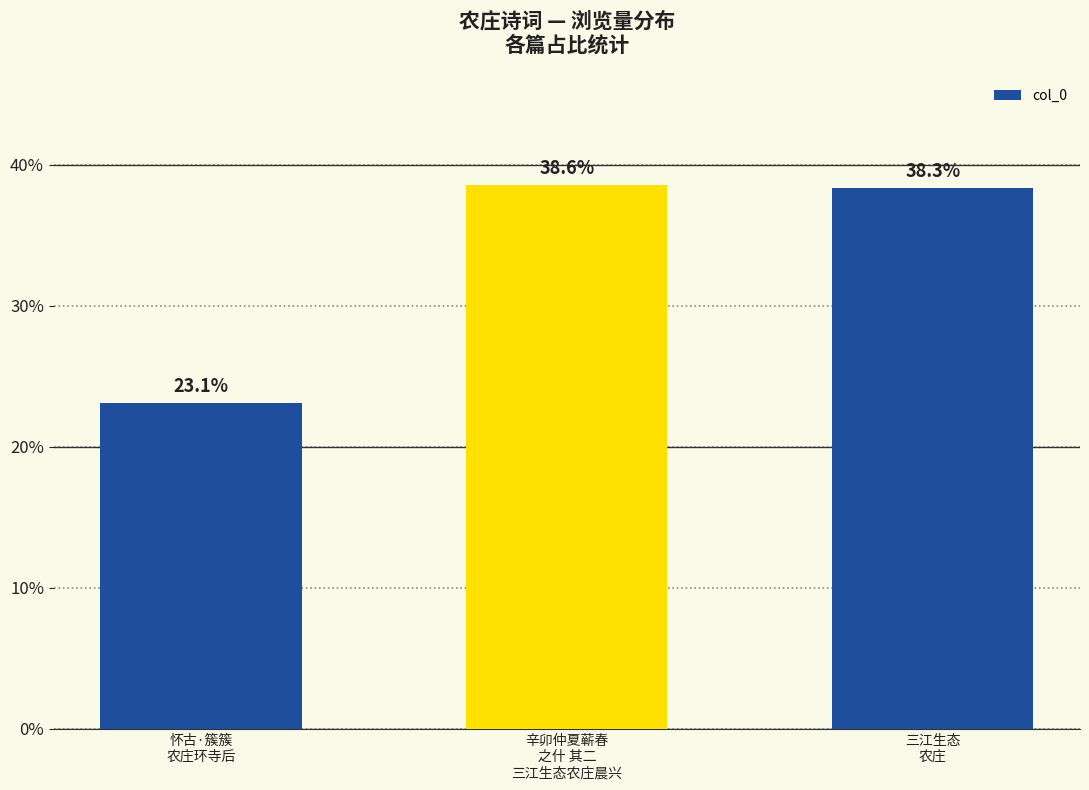

Where does the data first go above 38?

辛卯仲夏蕲春
之什 其二
三江生态农庄晨兴